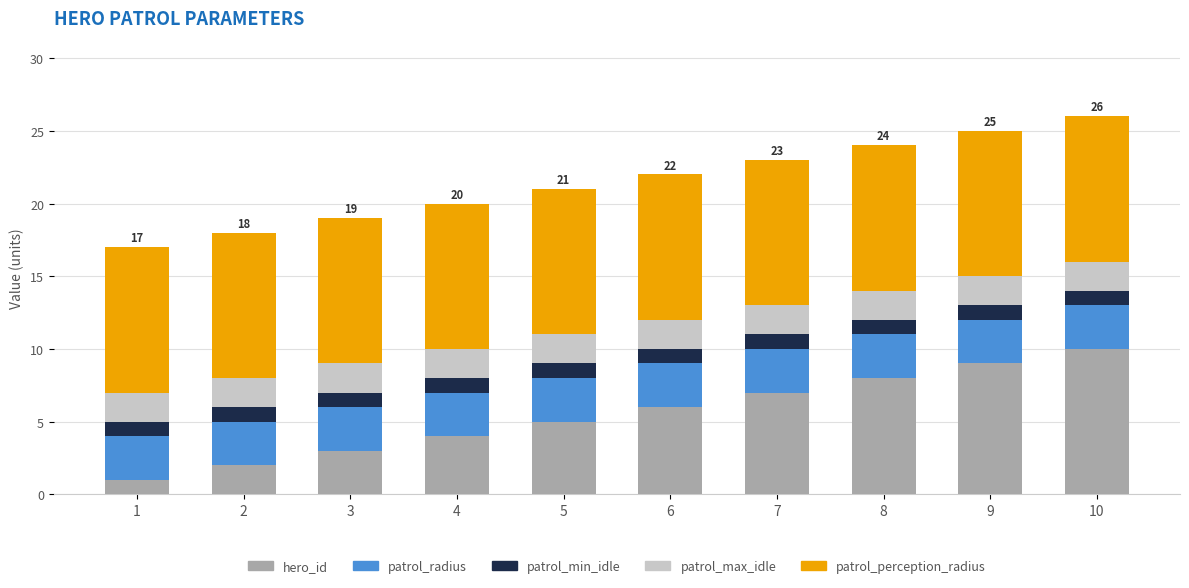

Rank the categories by hero_id value from lowest to highest.

1, 2, 3, 4, 5, 6, 7, 8, 9, 10